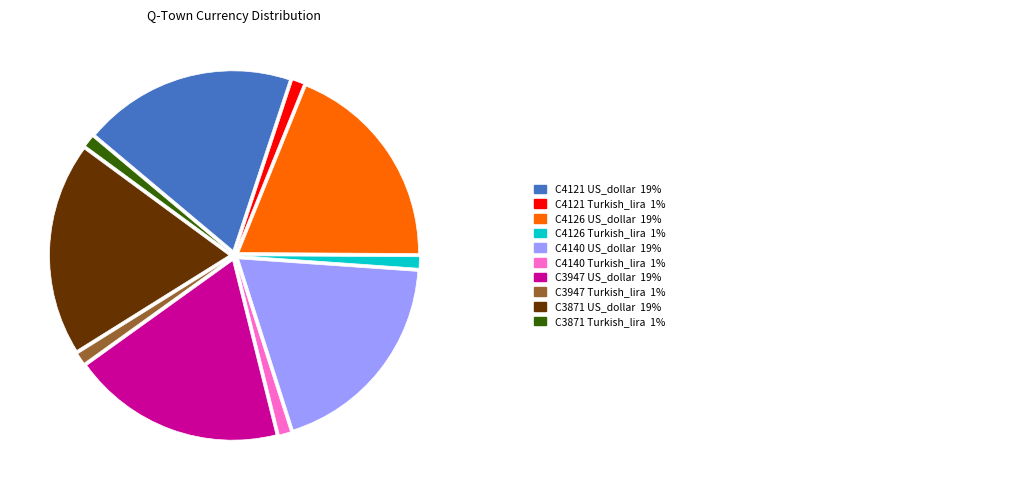

Is there a majority slice in this chart?

No